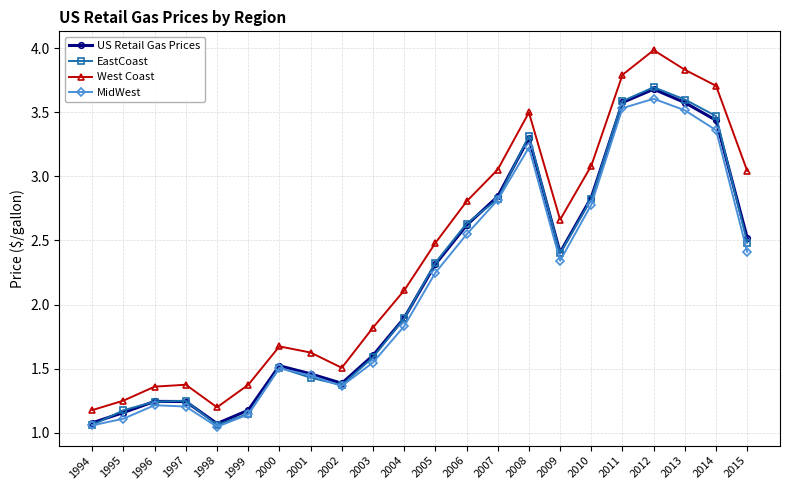

How many distinct data groups are displayed?

4